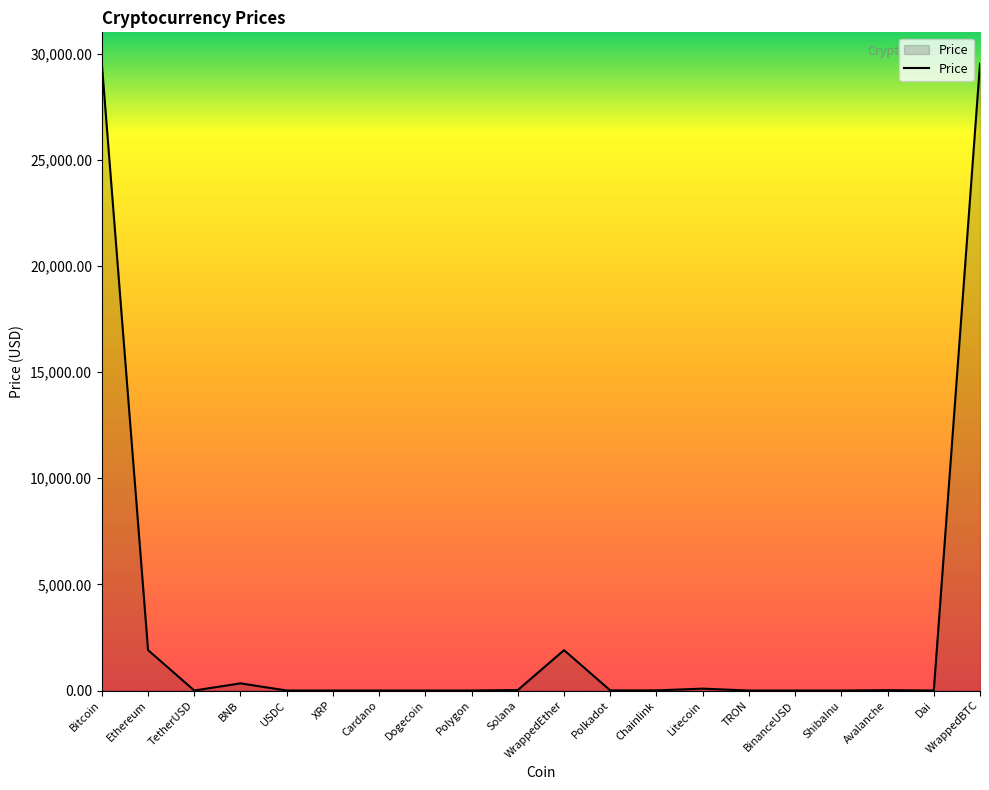

What is the greatest value displayed?

29529.9